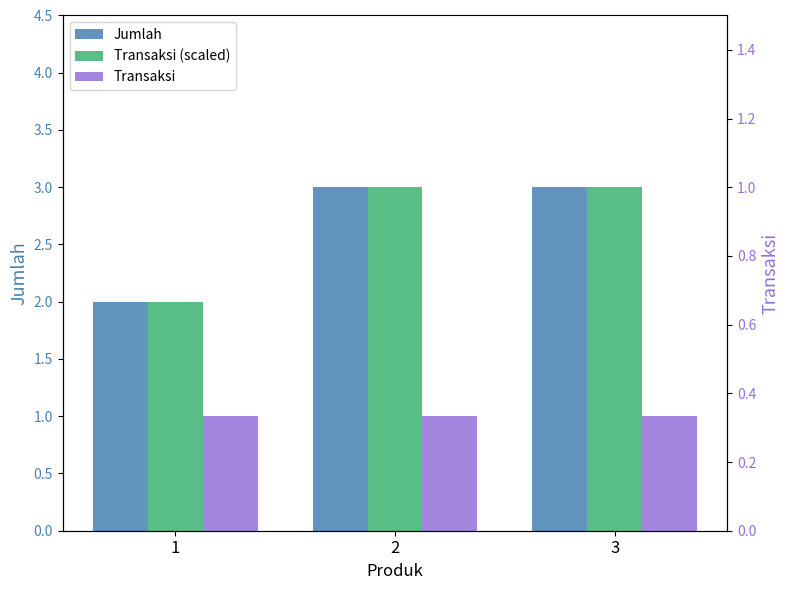

Which series has the largest range (max minus min)?

Jumlah